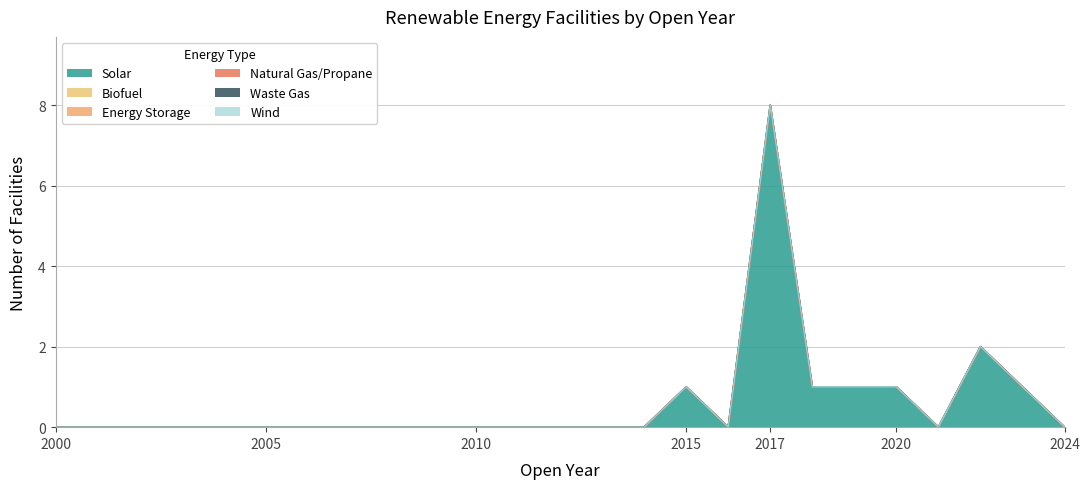

What is the greatest value displayed?

8